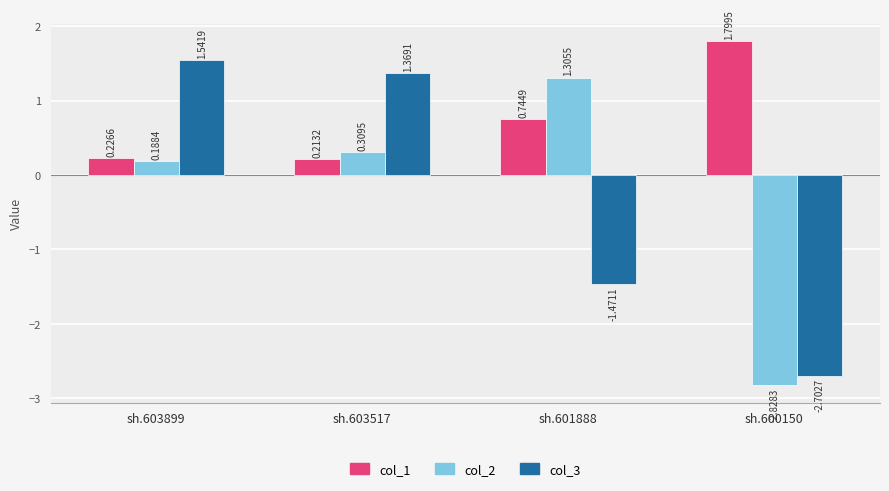

What are all the series names shown in the legend?

col_1, col_2, col_3